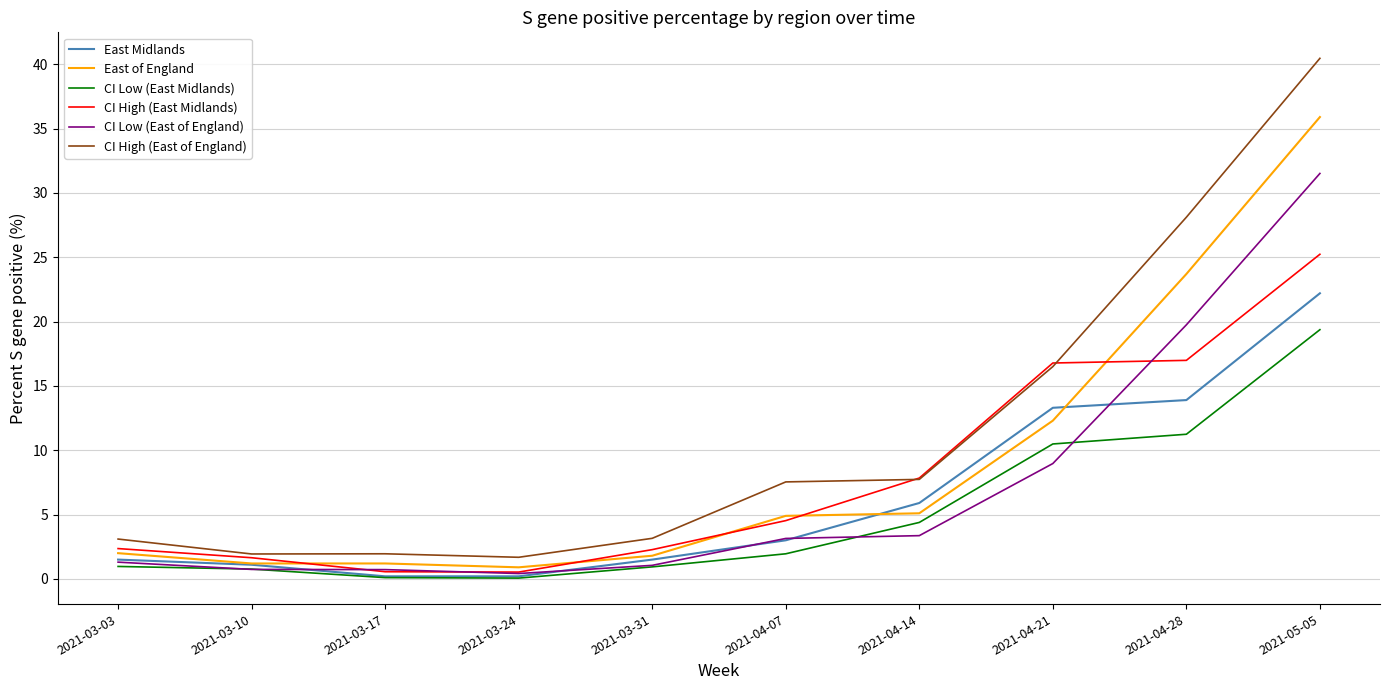

Where is CI Low (East of England) nearest to the value 15?

2021-04-28